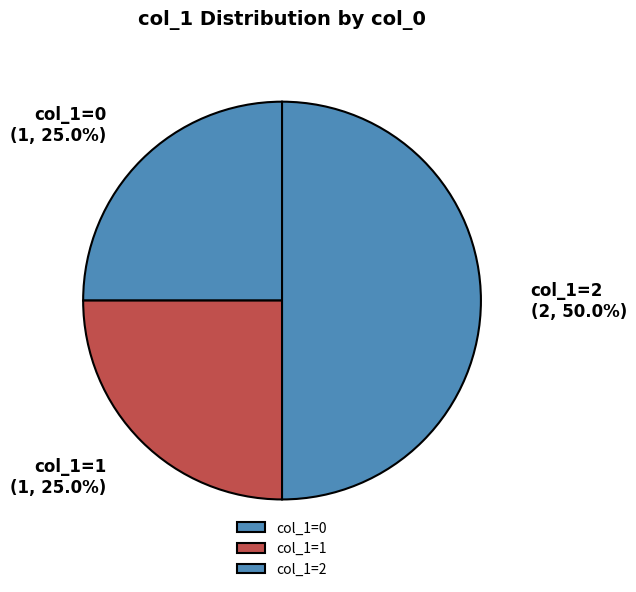

Count the number of slices in the pie.

3